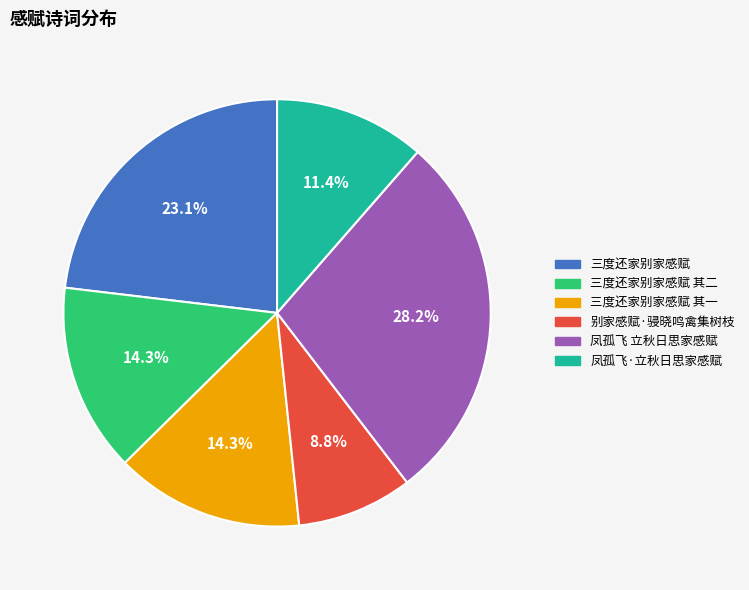

Is there any slice that represents more than half of the pie?

No